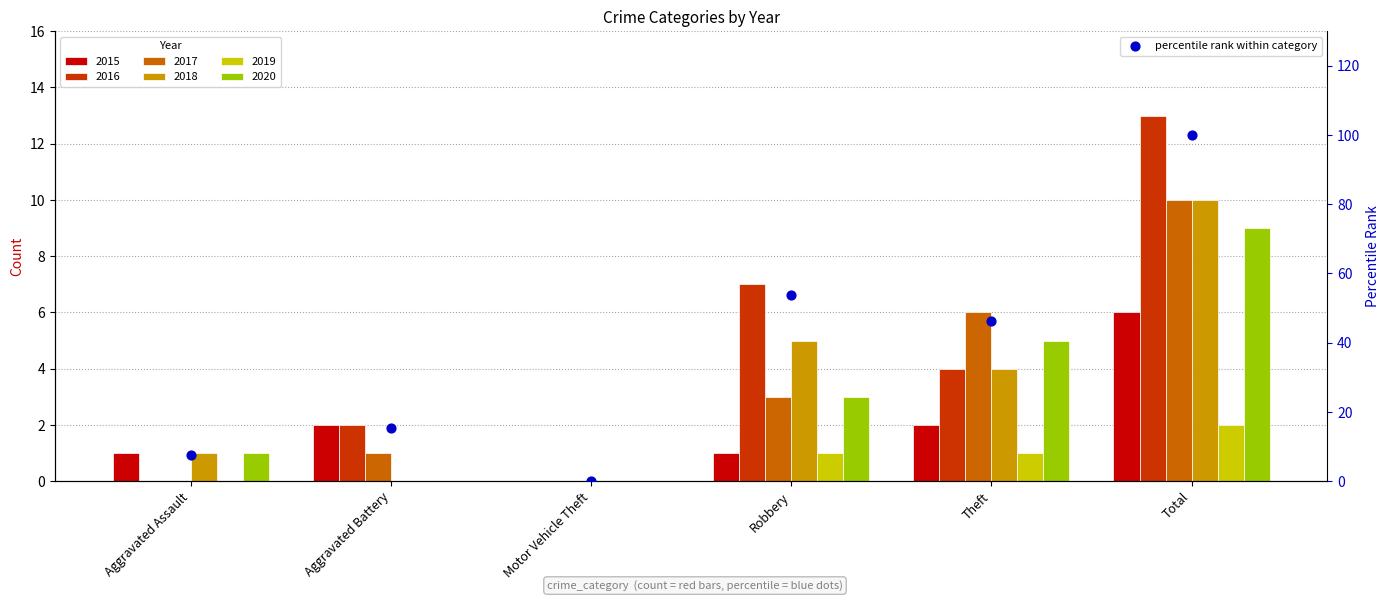

Which has a higher value, Aggravated Battery or Theft?

Theft